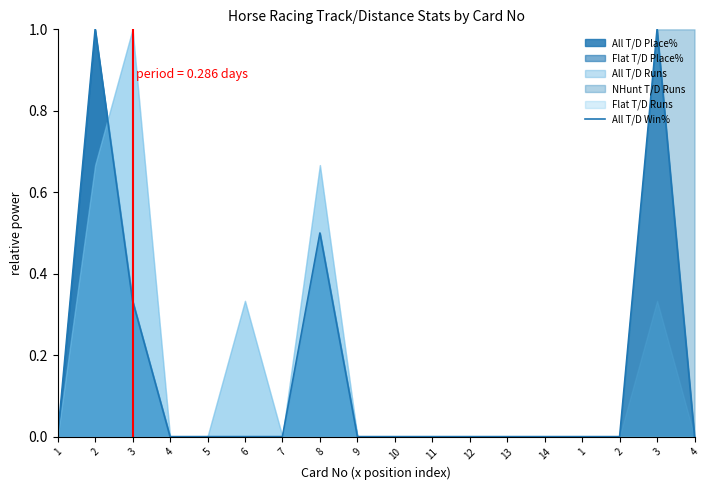

What is the label of the 9th point from the right?

10